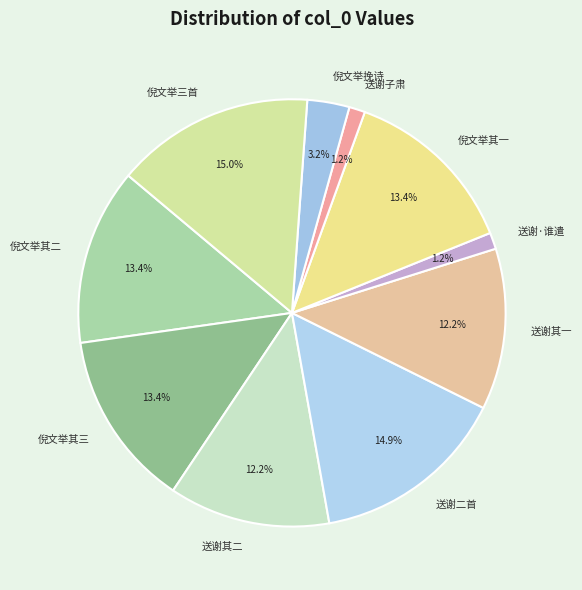

What portion of the pie excludes 倪文举其二?

86.6%